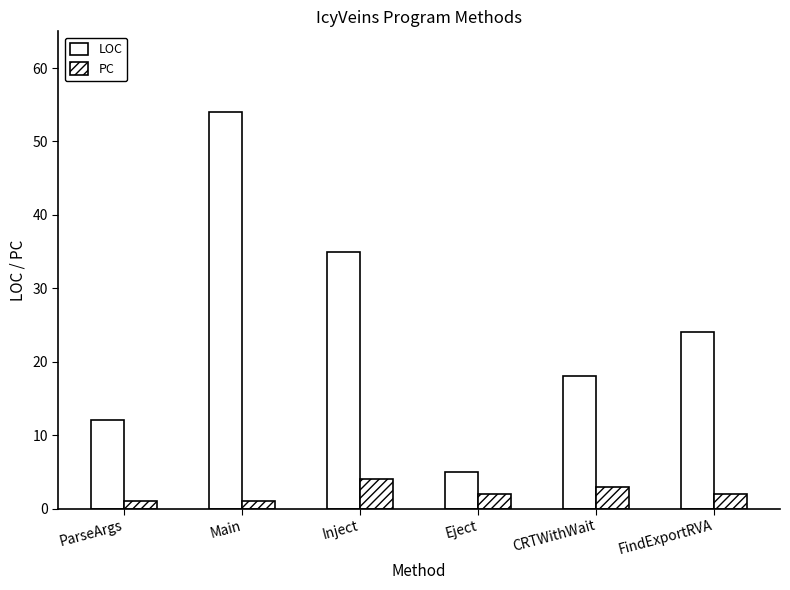

Does the chart contain any negative values?

No